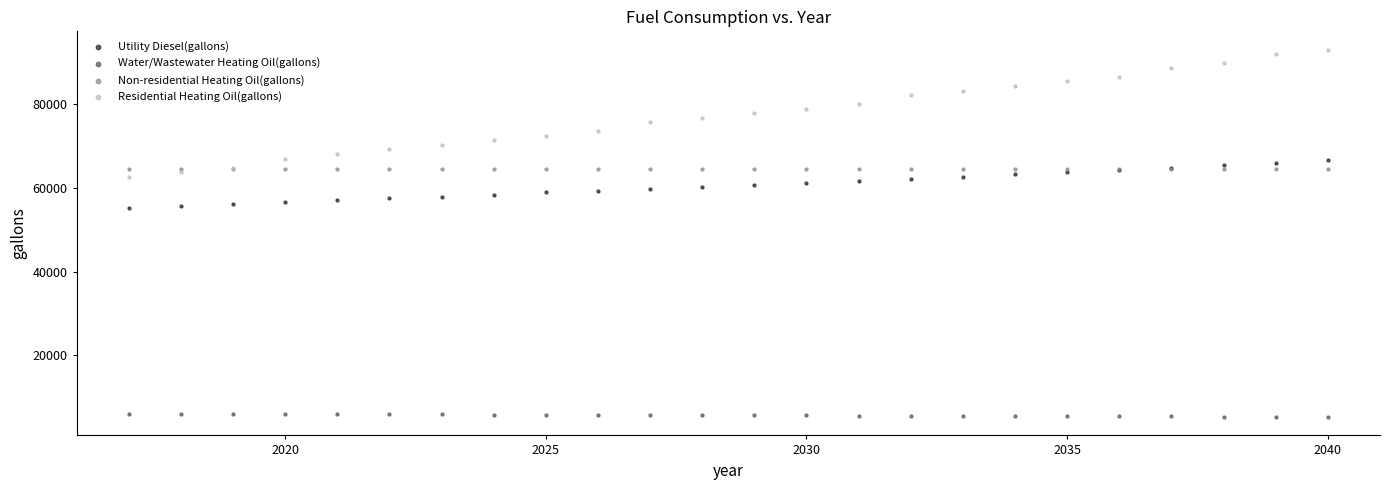

Which series reaches the maximum Y coordinate?

Residential Heating Oil(gallons)